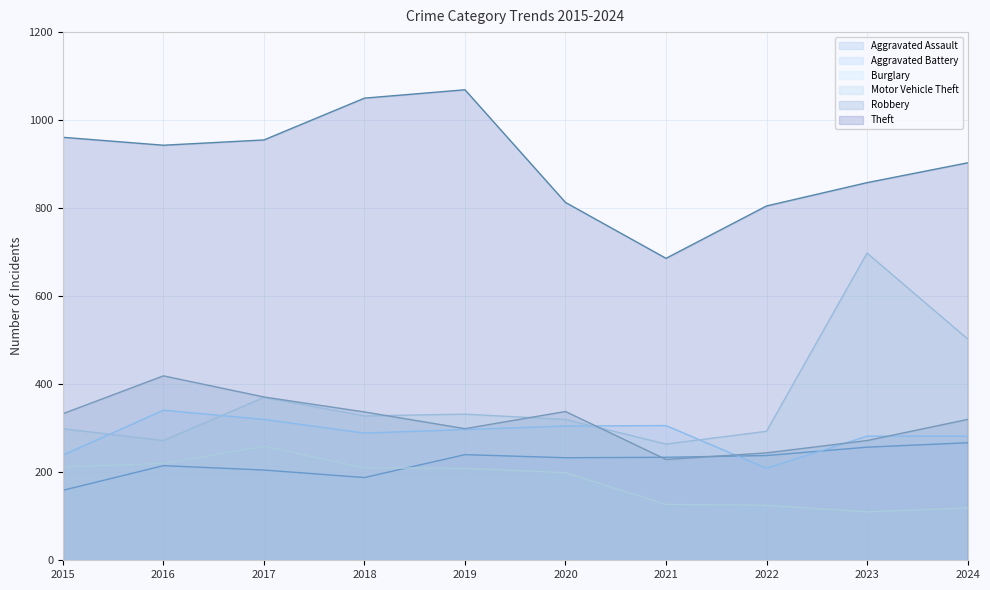

How many lines are shown in the chart?

6